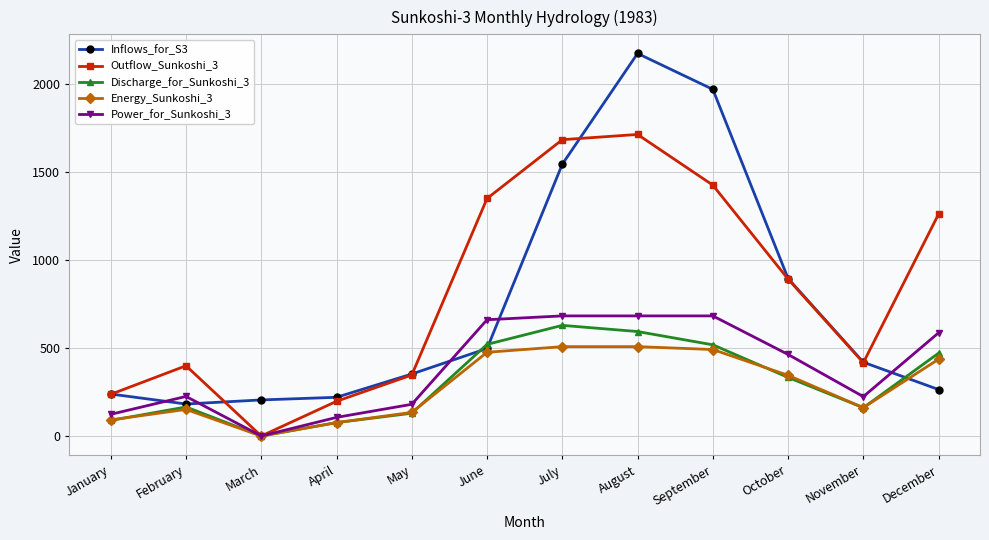

True or false: Outflow_Sunkoshi_3 has more than 1 interior local peaks.

True